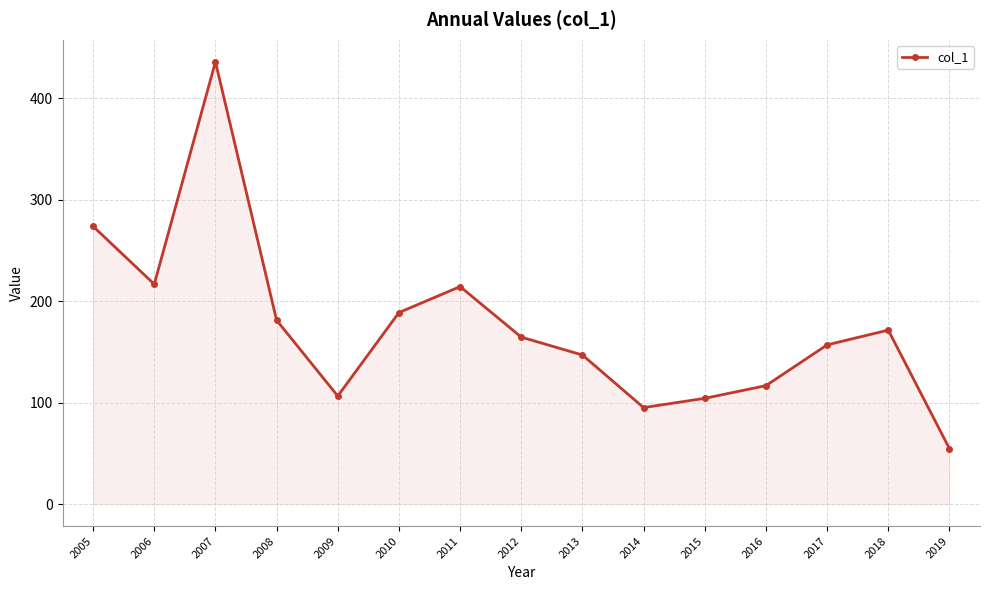

What is the change in value from 2005 to 2016?

-157.1